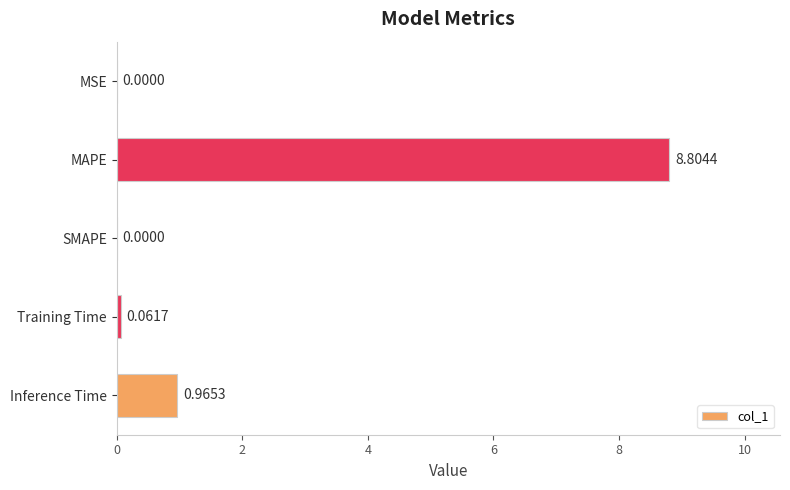

What is the sum of all values?

9.8